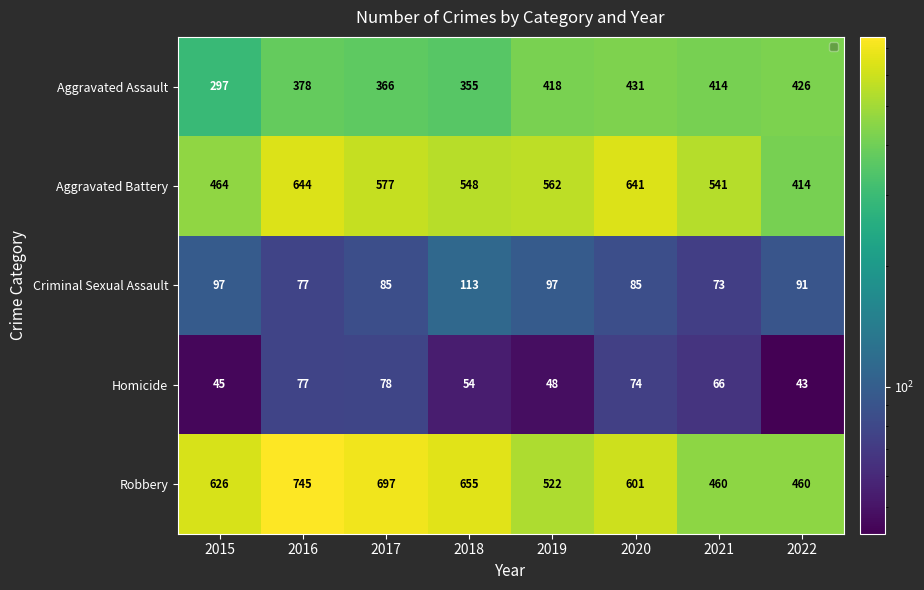

Is it true that Aggravated Assault equals 378 at 2016?

True